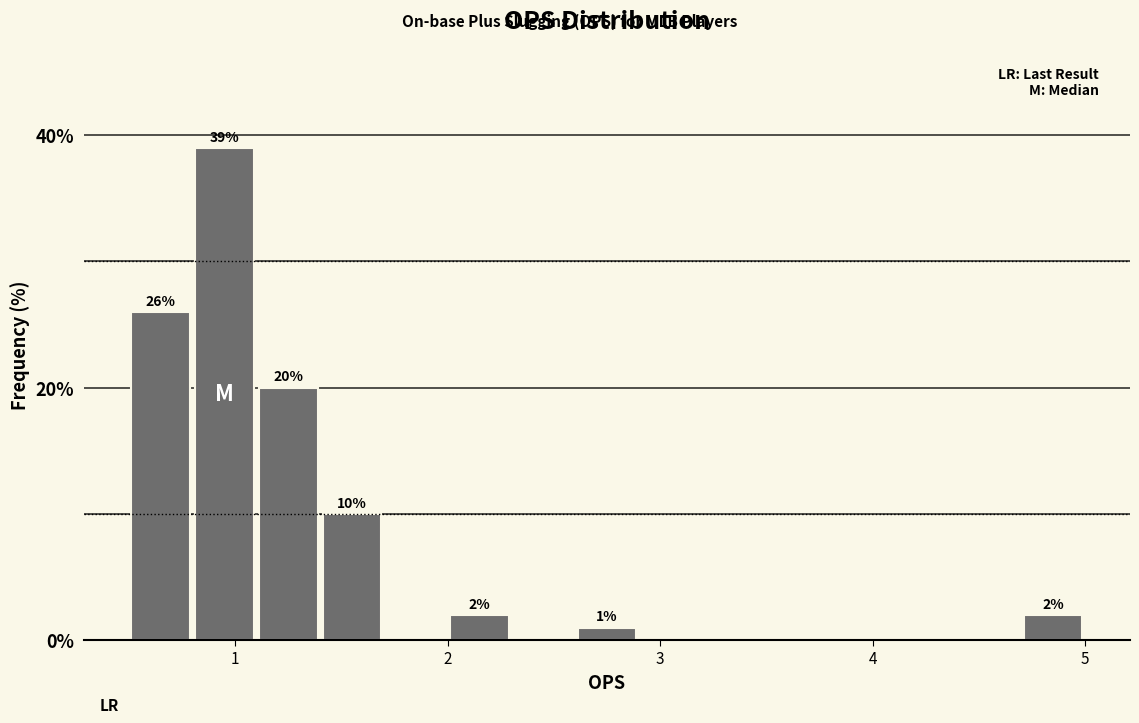

Read against the x-axis, roughly where is the centre of the tallest bar?

1.0